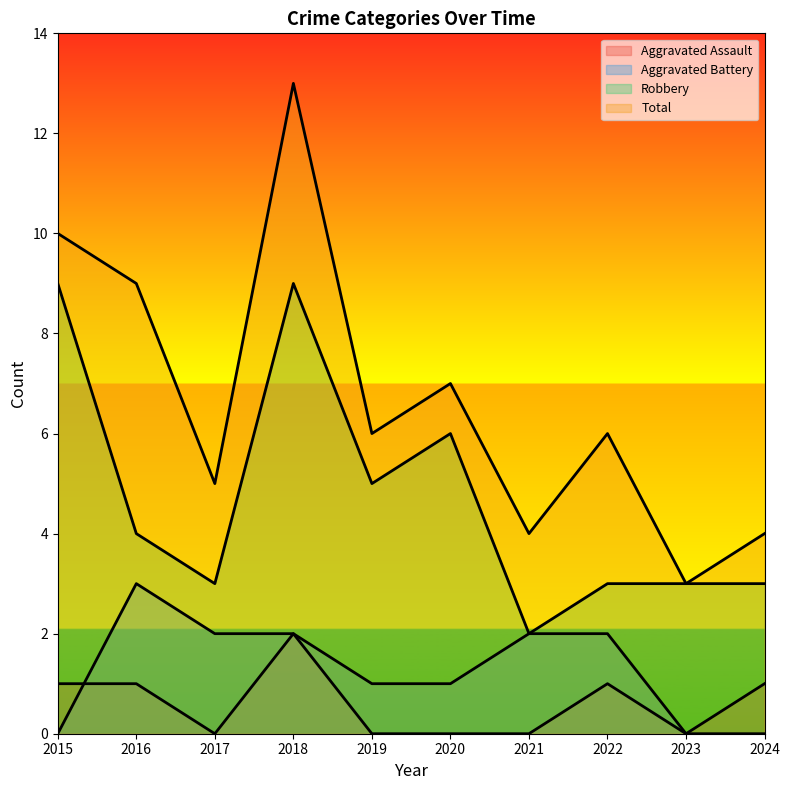

What is the sum of all Robbery values?

47